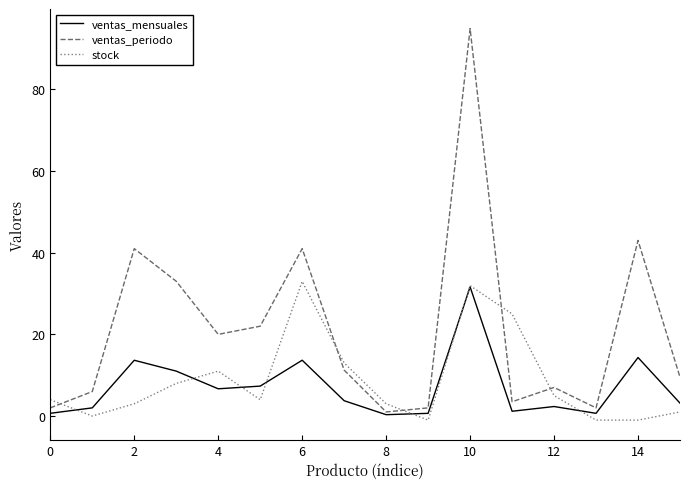

Which series has the largest total across all categories?

ventas_periodo